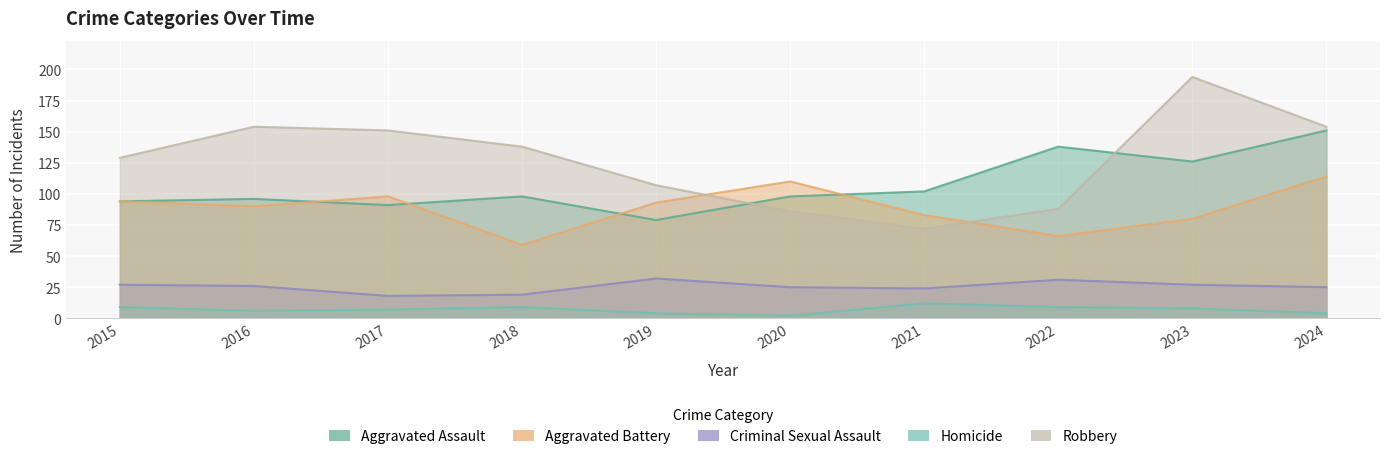

True or false: Homicide has a value of 2 at 2018.

False